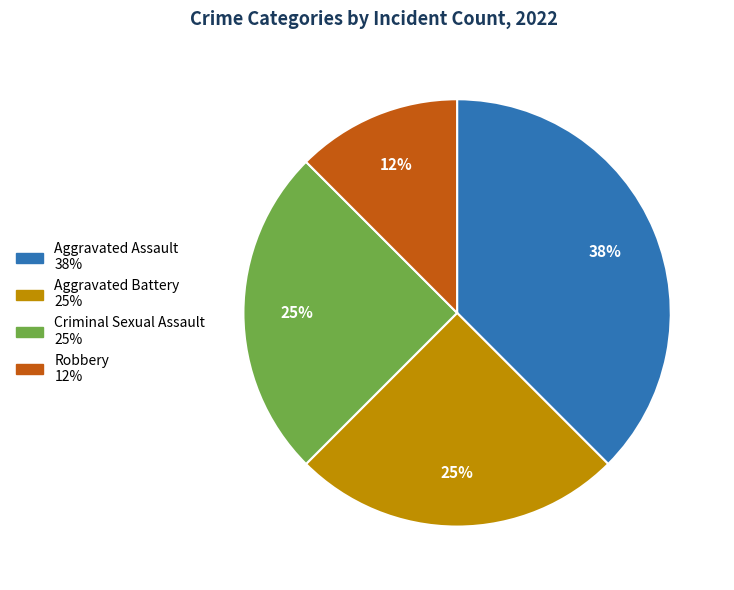

How many slices are in this pie chart?

4